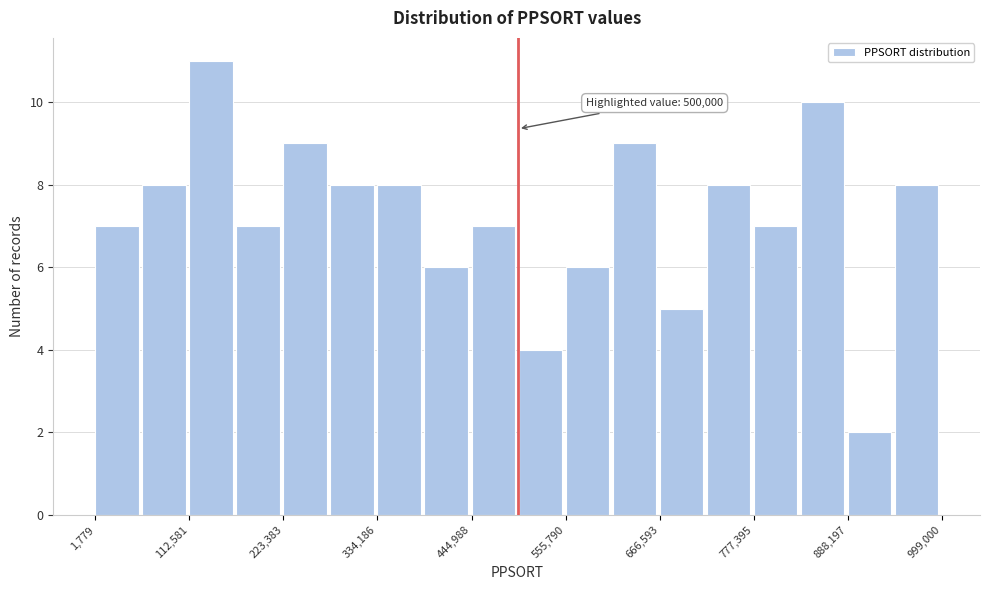

Around what value on the x-axis is the tallest bar? Give the approximate position of its centre, as read against the axis.

140000